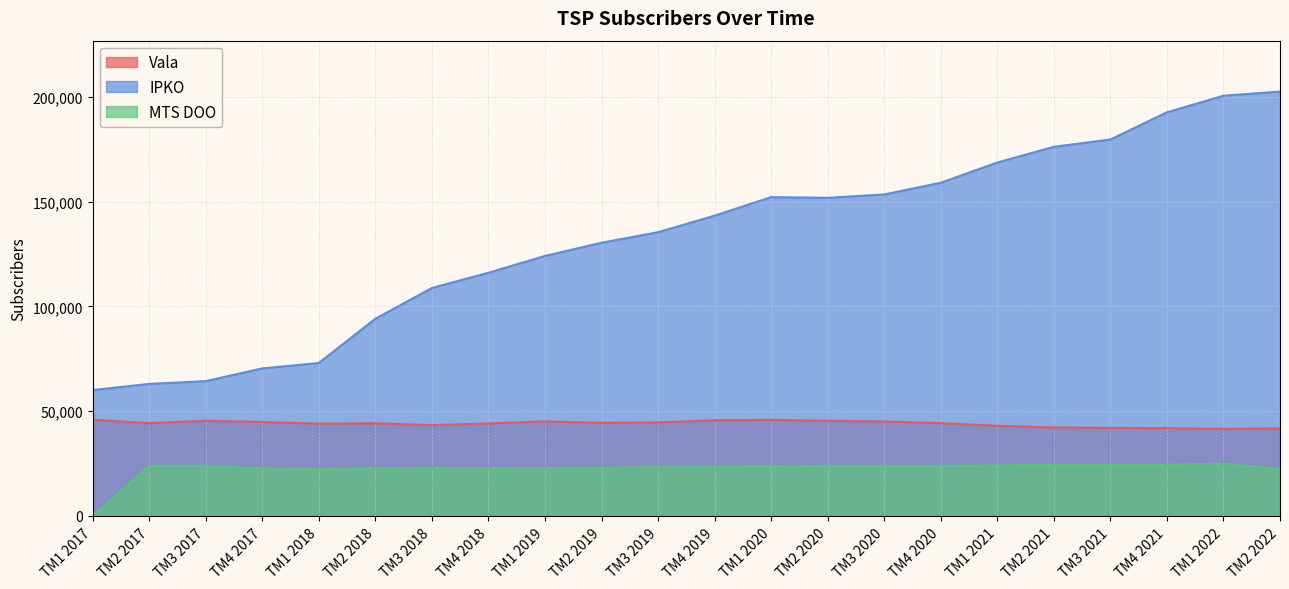

At which label does Vala first exceed 44312?

TM1 2017